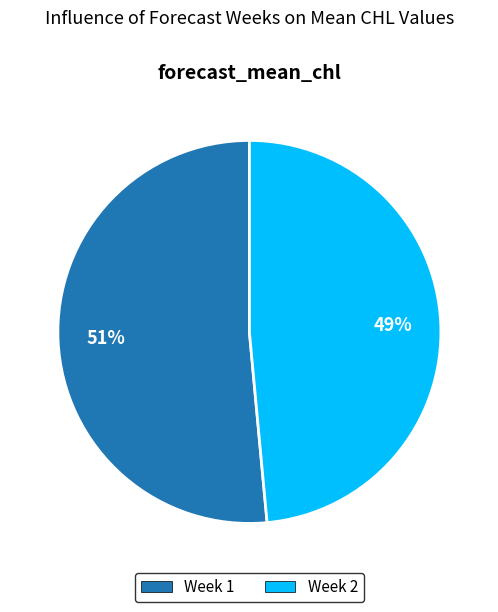

Is there a majority slice in this chart?

Yes